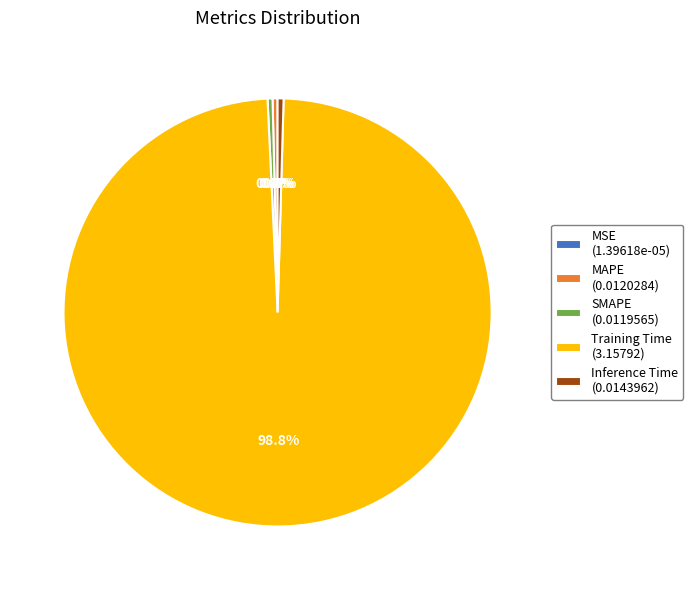

Is it true that SMAPE is 0% of the pie?

True